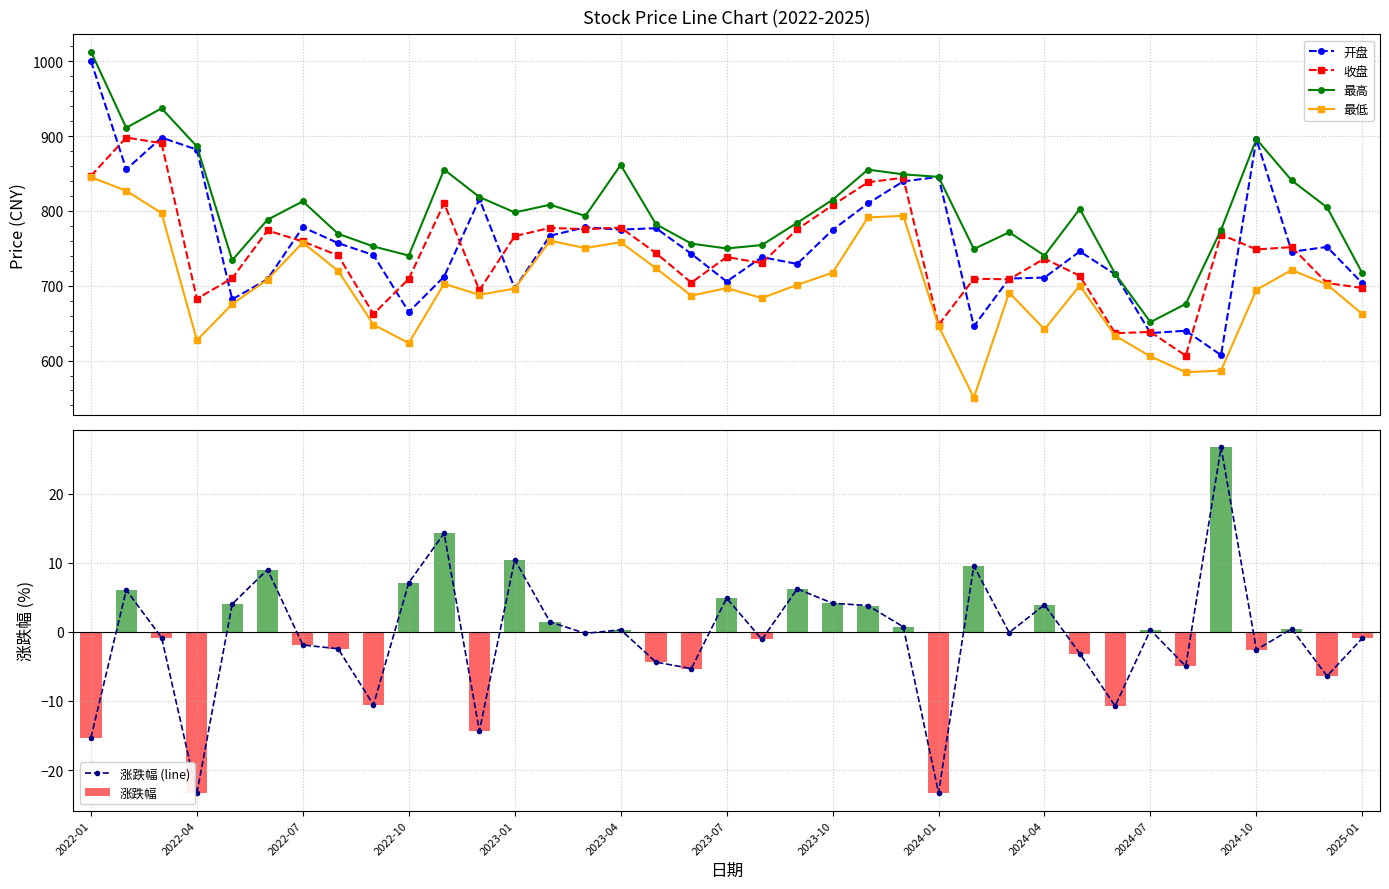

Rank the series by their maximum value, from lowest to highest.

涨跌幅 (line), 涨跌幅, 最低, 收盘, 开盘, 最高